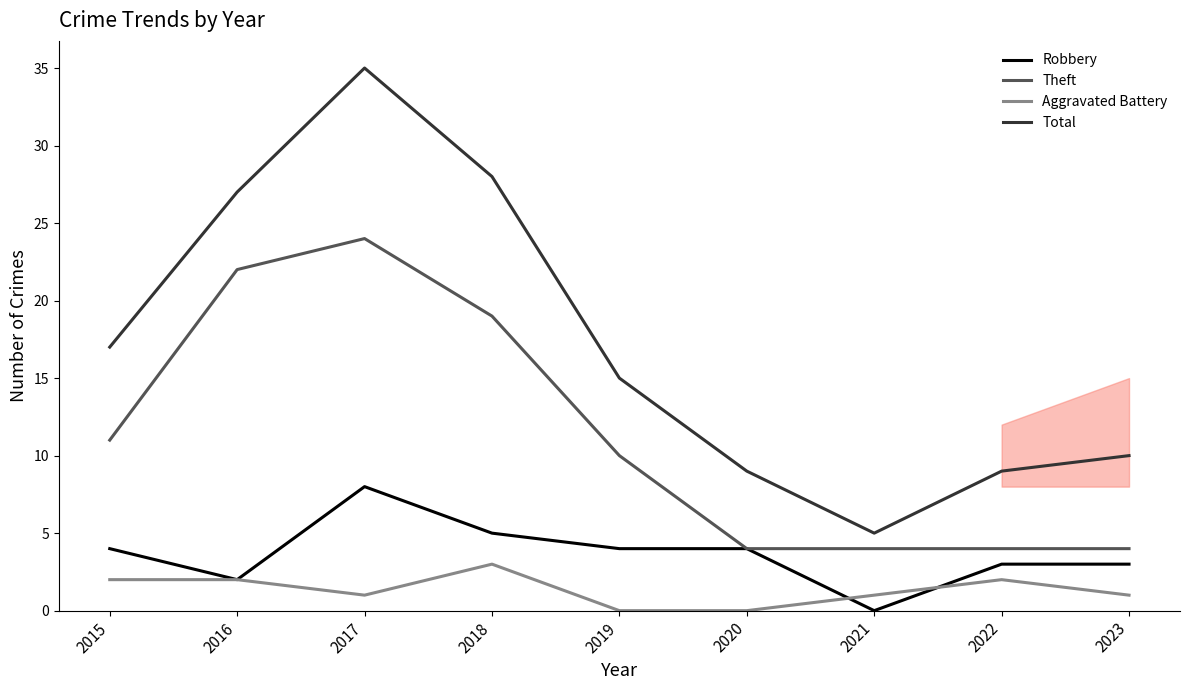

Reading right to left, list all the values displayed in this chart.

Robbery: 2023=3	2022=3	2021=0	2020=4	2019=4	2018=5	2017=8	2016=2	2015=4
Theft: 2023=4	2022=4	2021=4	2020=4	2019=10	2018=19	2017=24	2016=22	2015=11
Aggravated Battery: 2023=1	2022=2	2021=1	2020=0	2019=0	2018=3	2017=1	2016=2	2015=2
Total: 2023=10	2022=9	2021=5	2020=9	2019=15	2018=28	2017=35	2016=27	2015=17